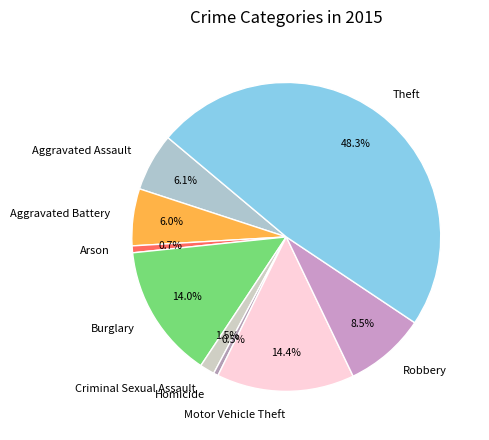

To the nearest percent, what percentage of the pie is Aggravated Assault?

6%